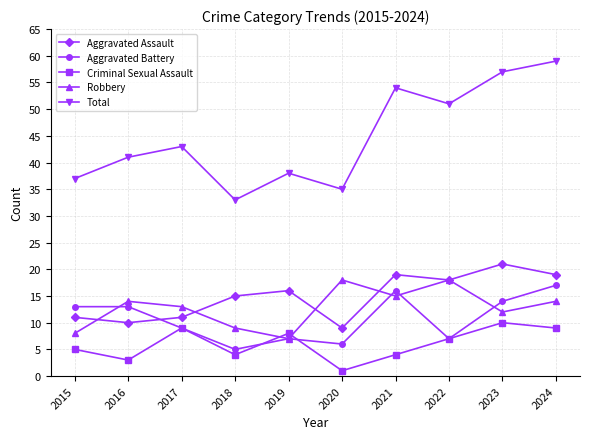

True or false: Aggravated Battery and Robbery cross at least once.

True